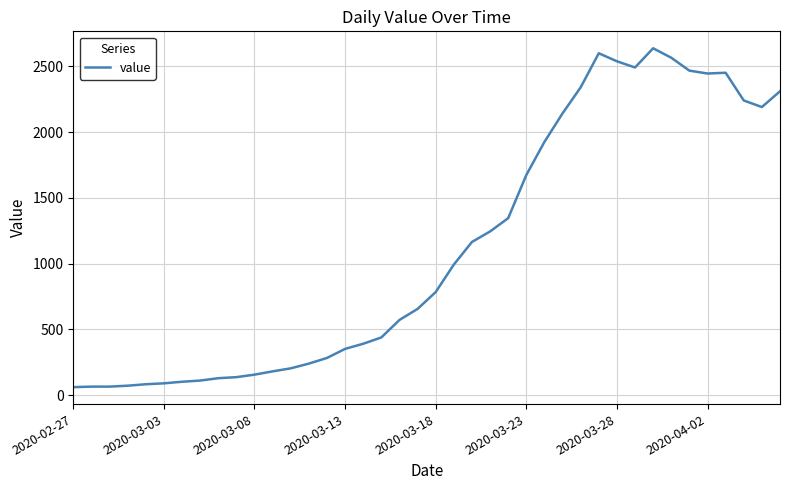

How many lines are shown in the chart?

1